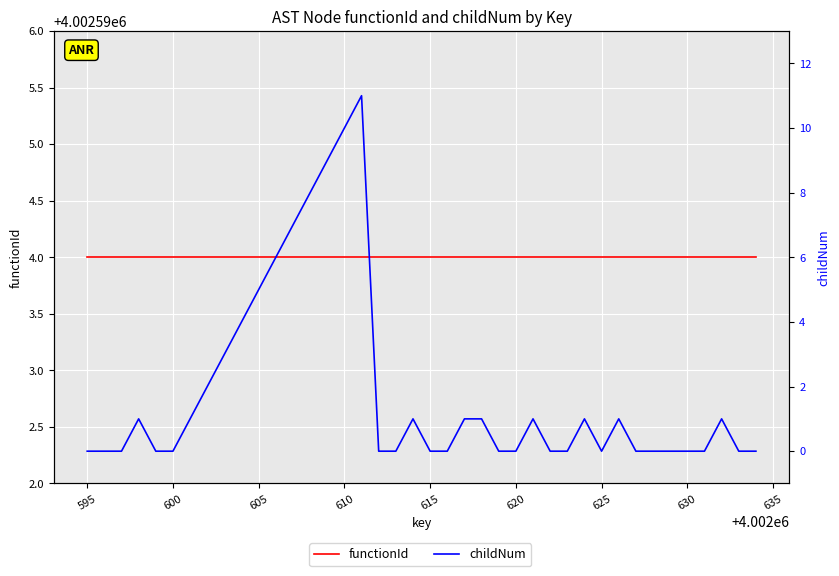

How many lines are shown in the chart?

2